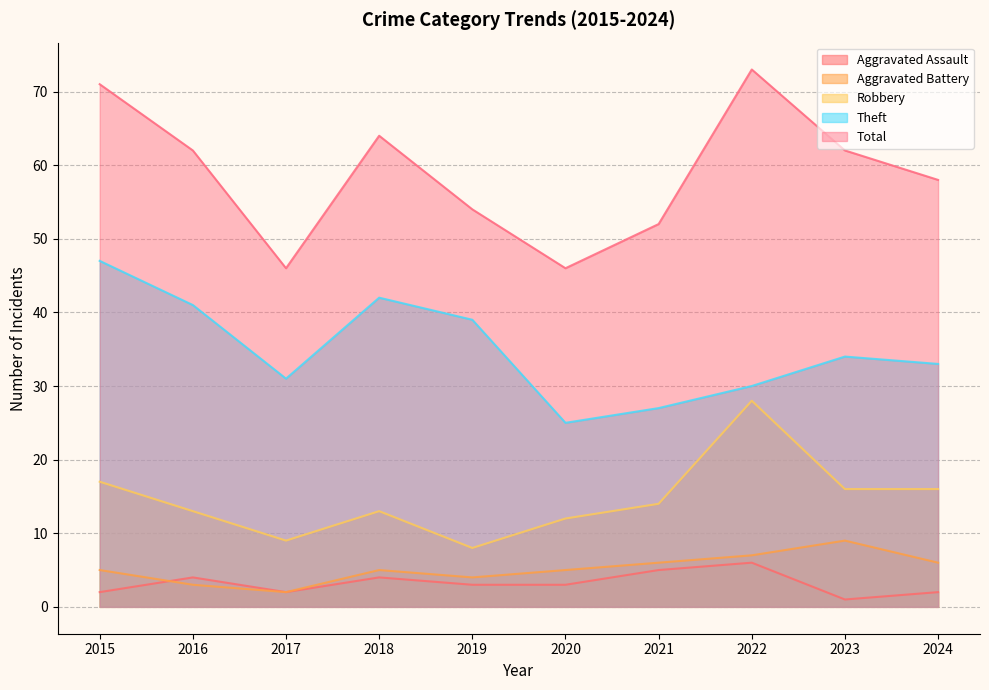

True or false: Aggravated Battery and Theft intersect in this chart.

False